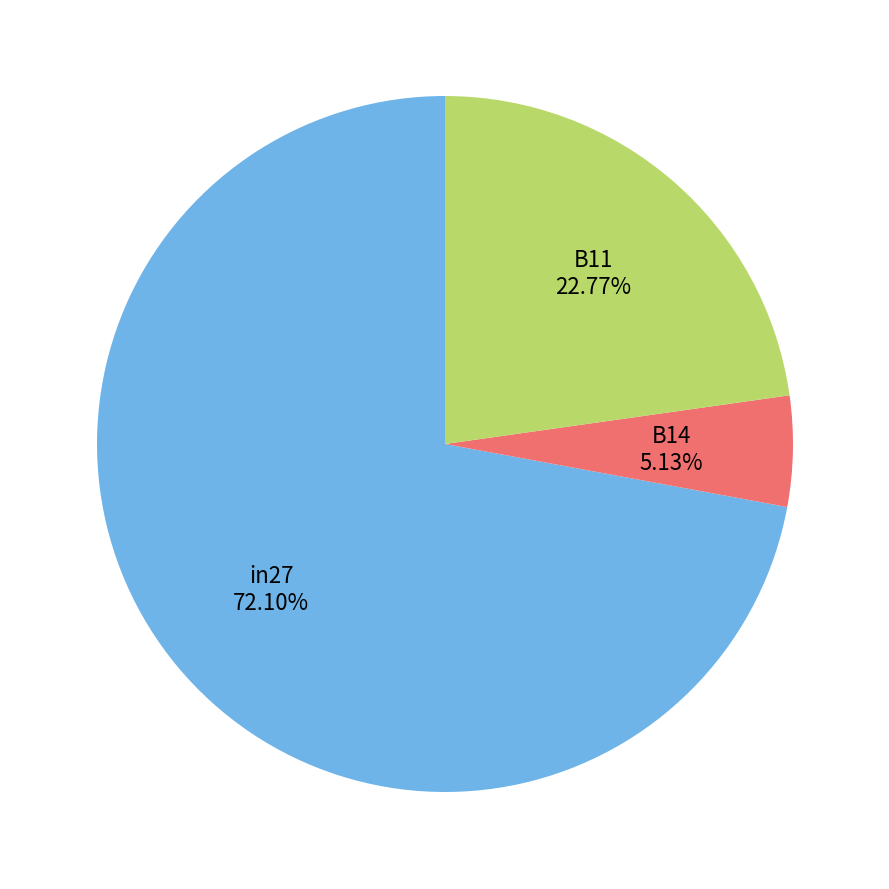

Combined, do in27 and B11 account for over 50%?

Yes